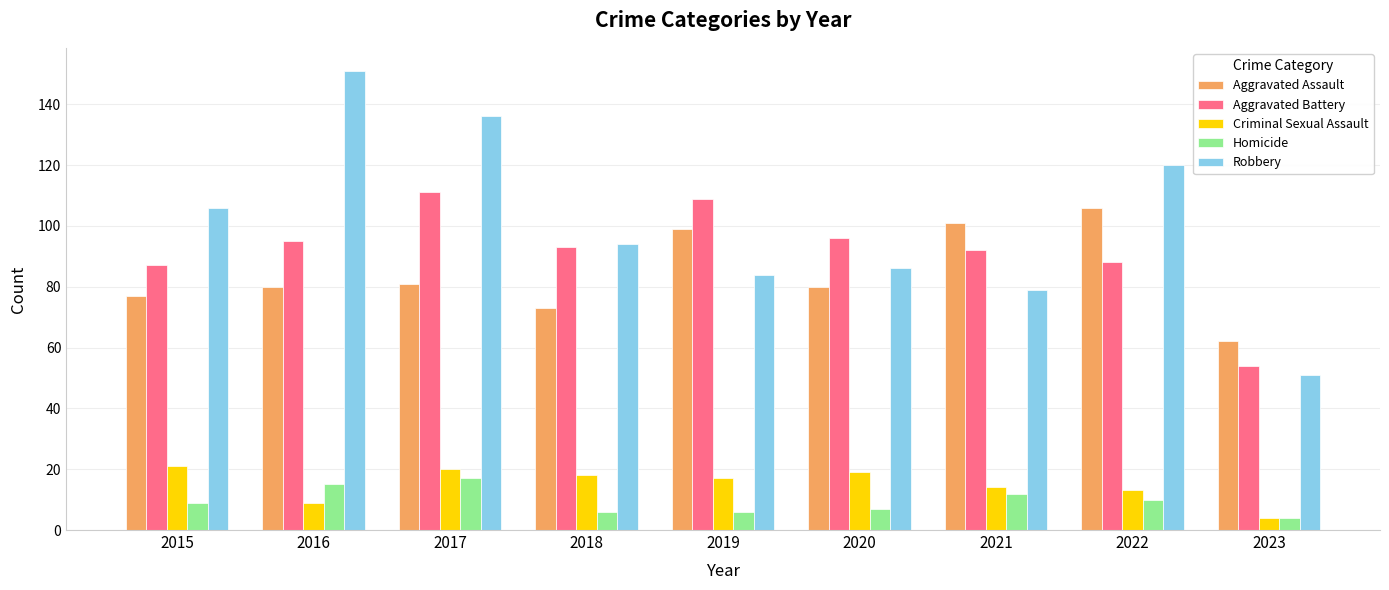

What is the value of the Criminal Sexual Assault bar at the 1st from the left?

21